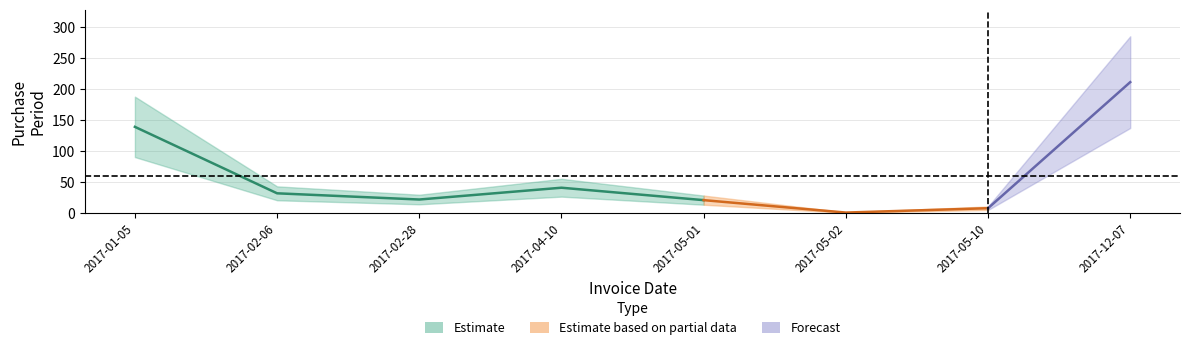

Reading left to right, extract all data points from this chart.

2017-01-05=139	2017-02-06=32	2017-02-28=22	2017-04-10=41	2017-05-01=21	2017-05-02=1	2017-05-10=8	2017-12-07=211